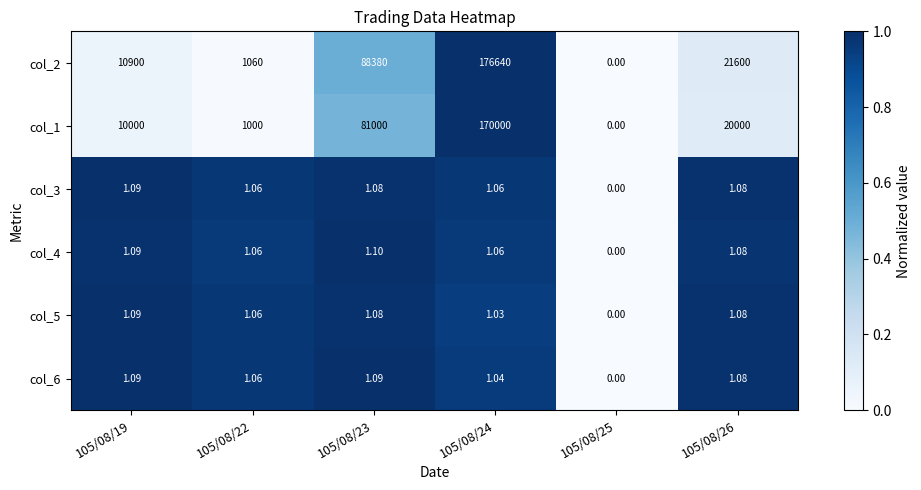

Which series has the largest total across all categories?

col_2